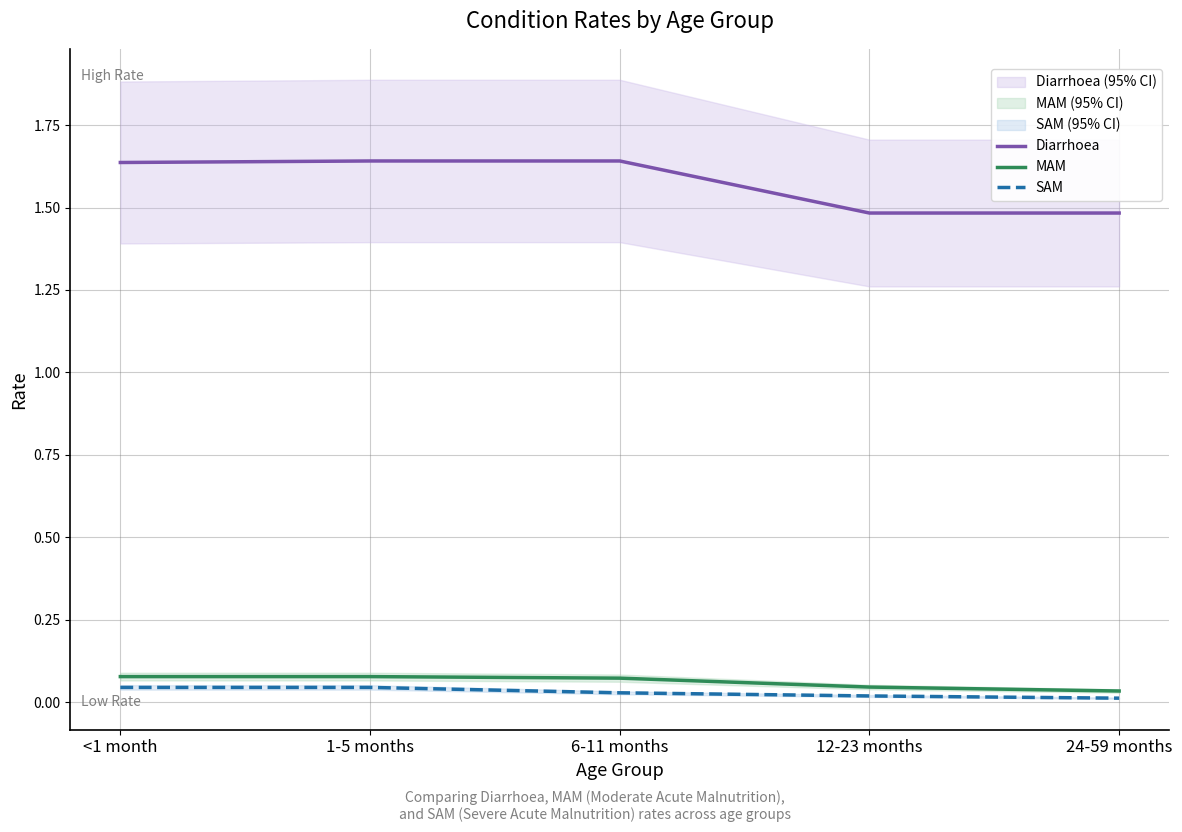

What is the sum of all Diarrhoea values?

7.9